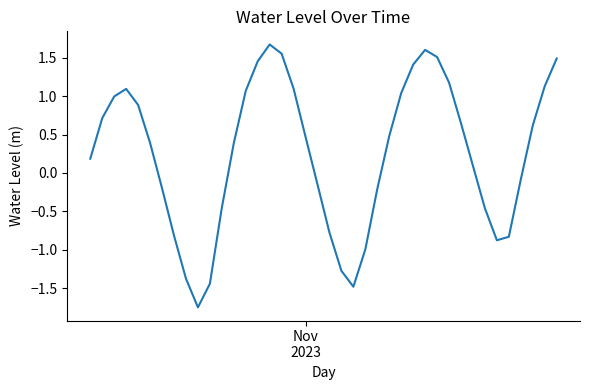

True or false: the data has more than 1 interior local peaks.

True